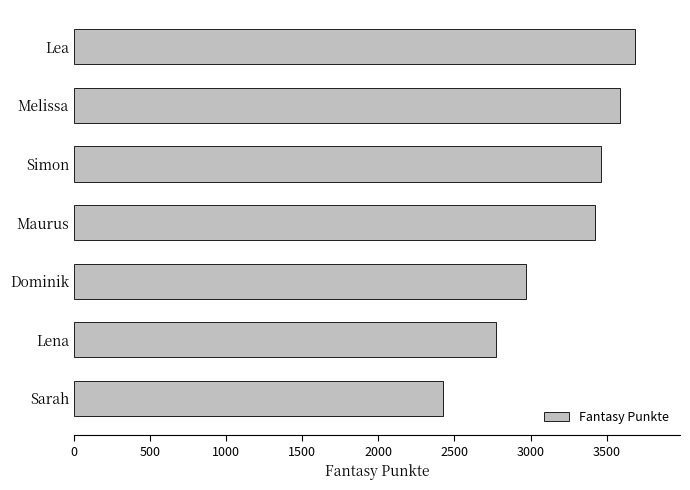

The chart shows a value of 2424 at Sarah. True or false?

True